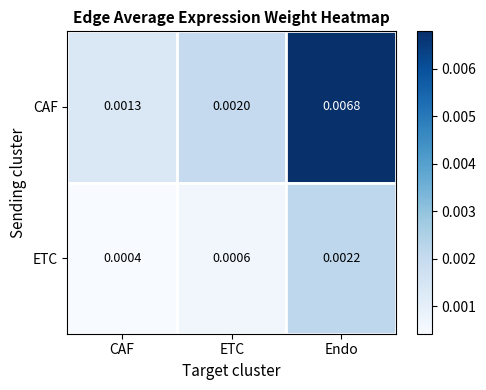

Which series changed the most between CAF and ETC?

CAF